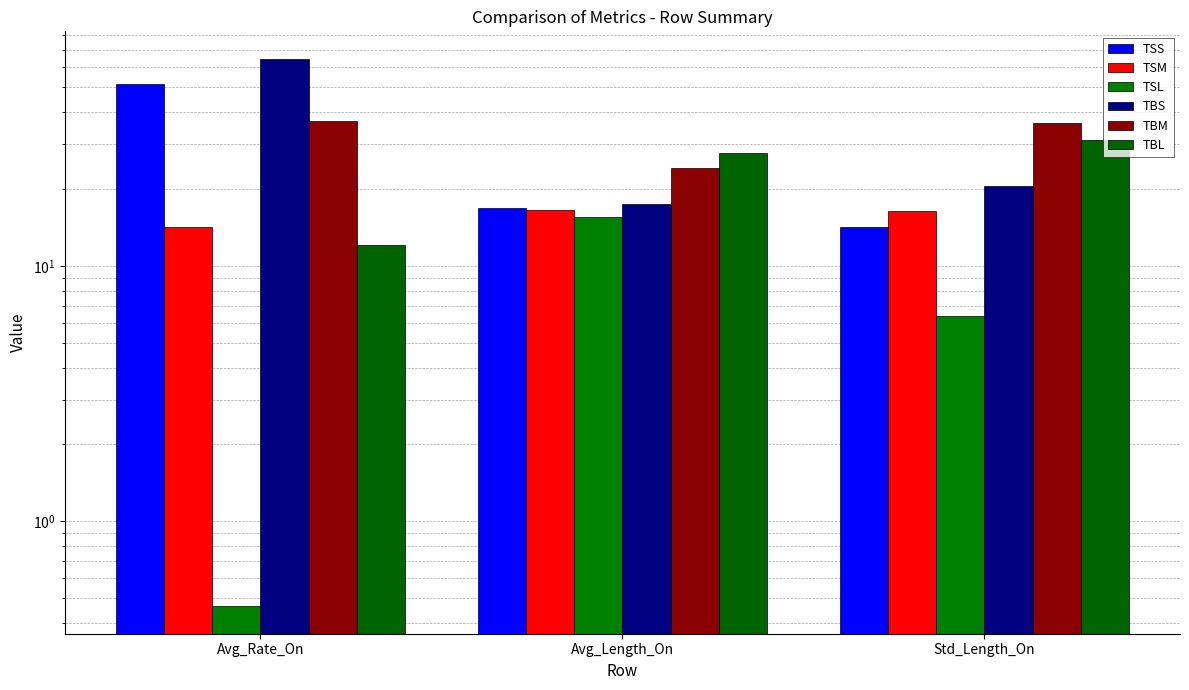

How many bars are there in each group?

6